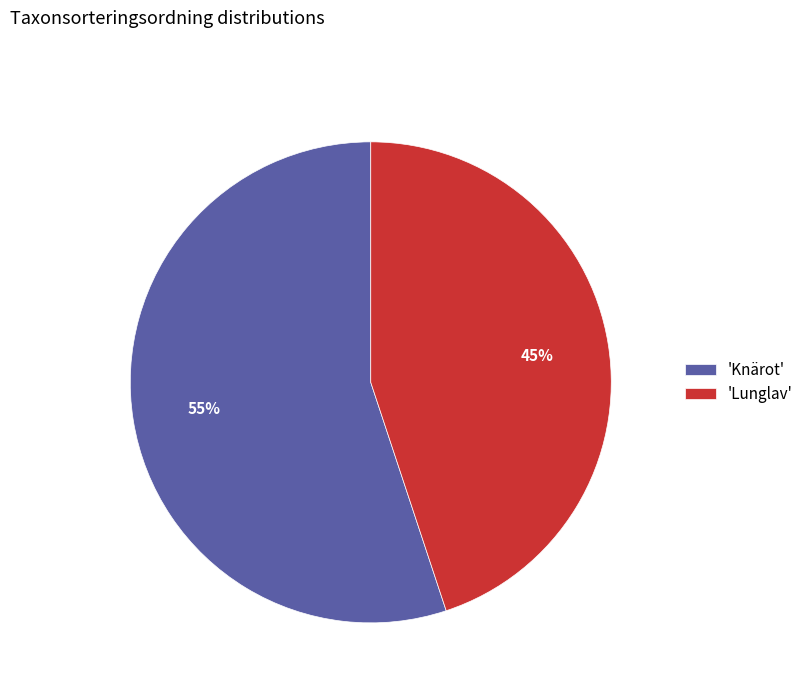

Is there any slice that represents more than half of the pie?

Yes